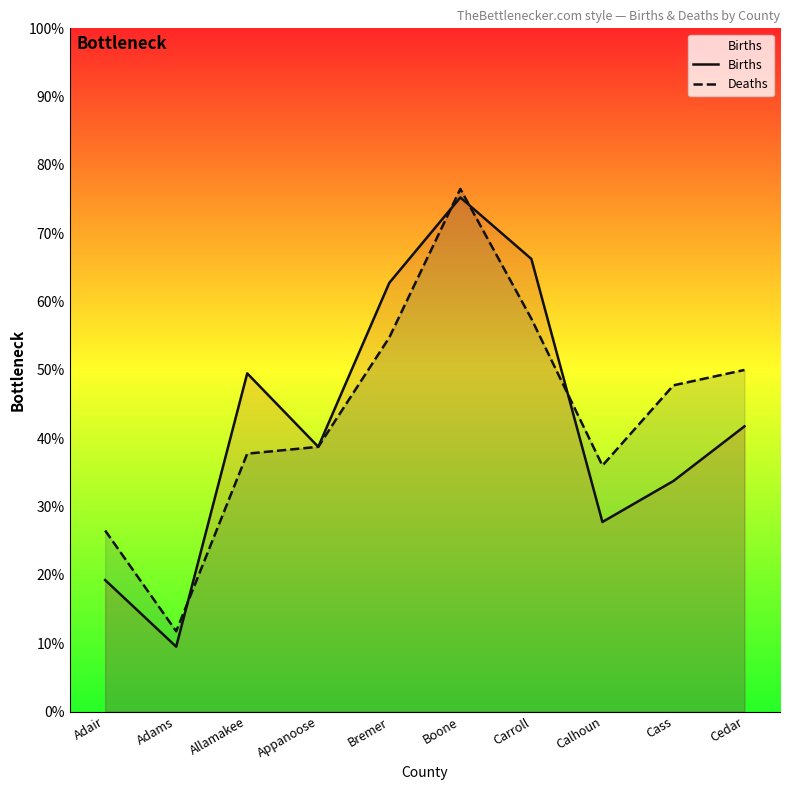

Is it true that Deaths equals 341 at Bremer?

False